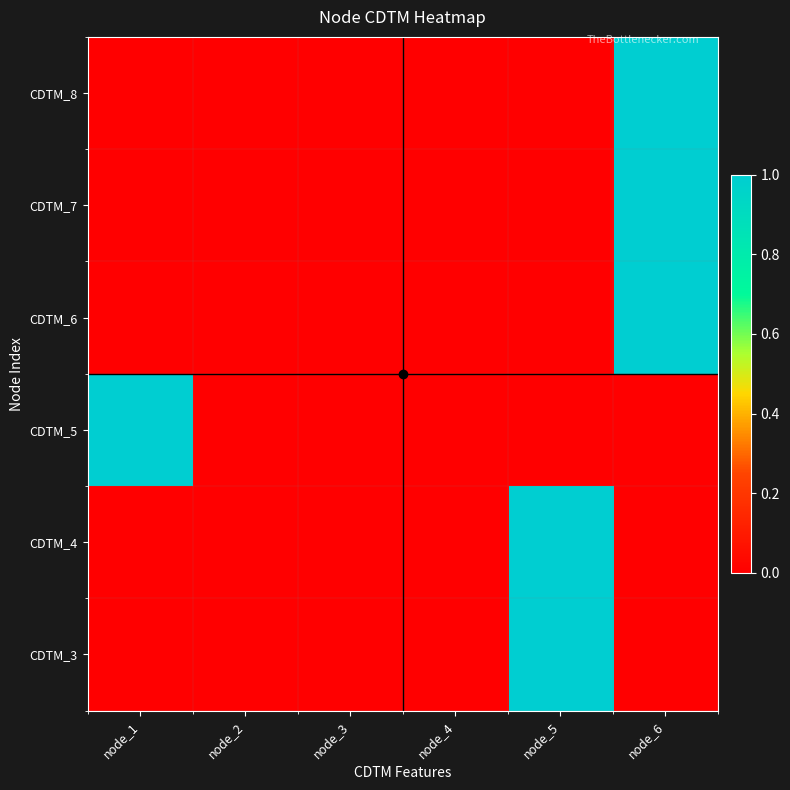

Which series has the largest total across all categories?

CDTM_8